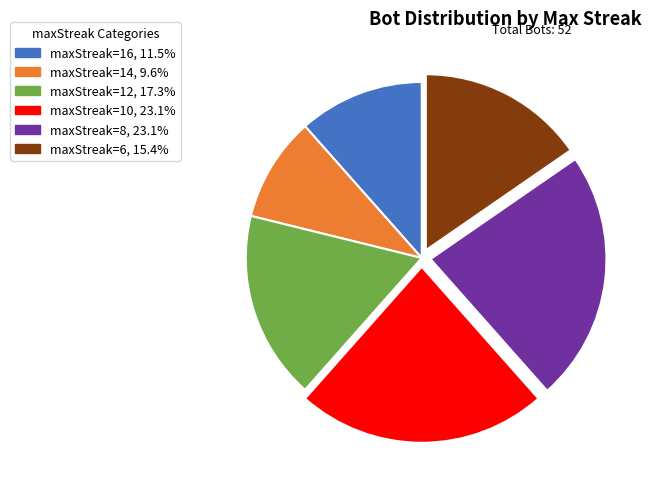

What is the smallest slice in the pie chart?

maxStreak=14